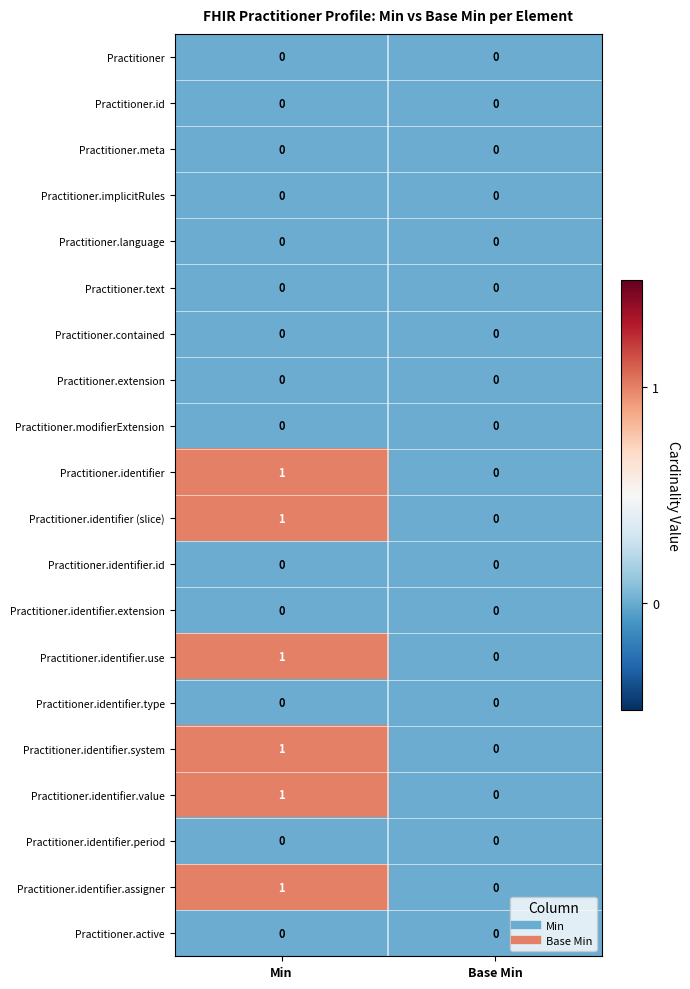

At which category is the sum across all series the highest?

Min